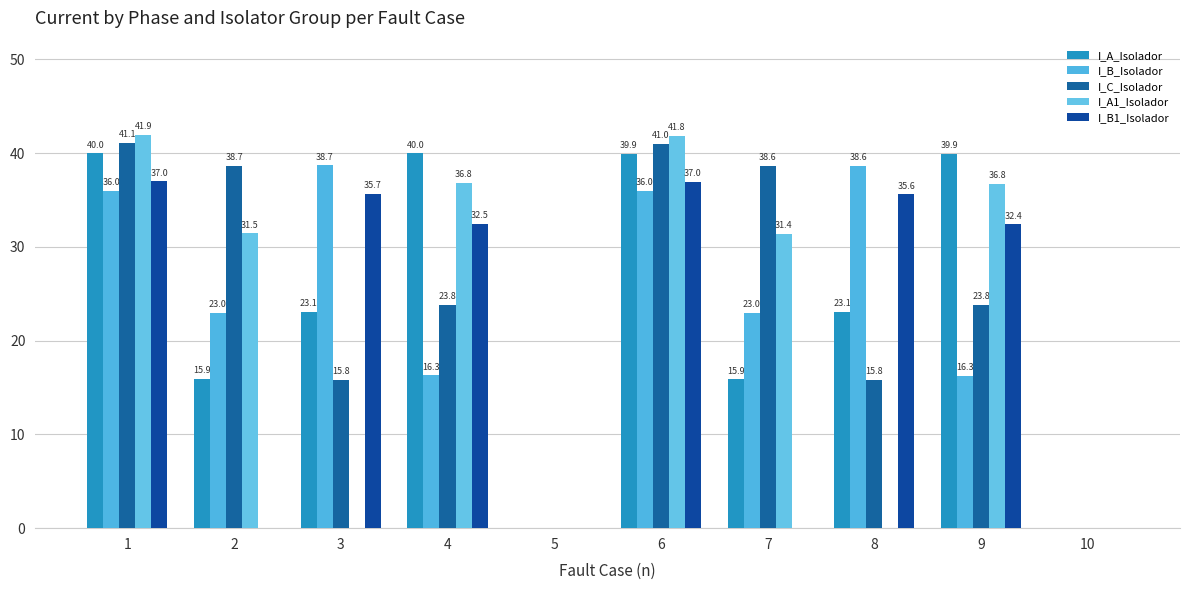

What is the greatest value displayed?

41.9